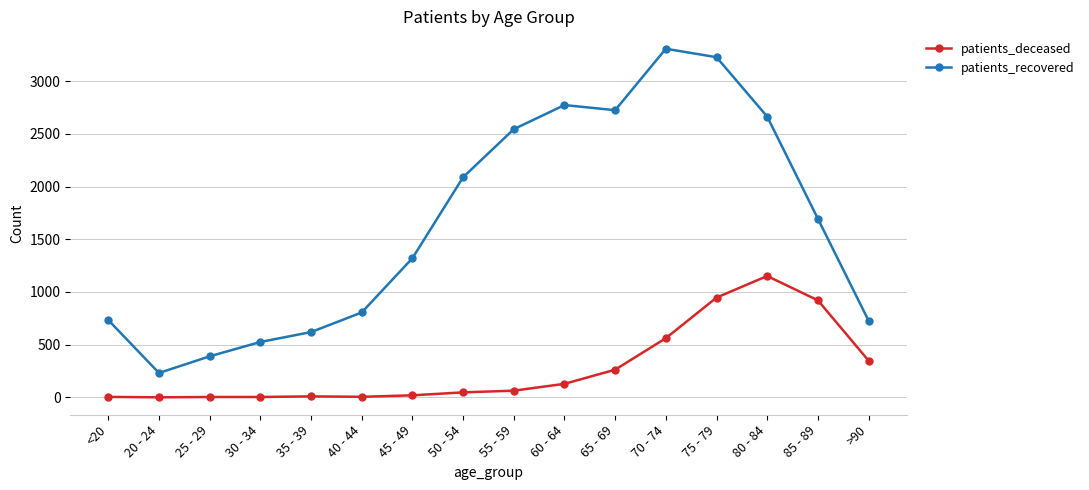

List the series in order of their overall mean, highest first.

patients_recovered, patients_deceased